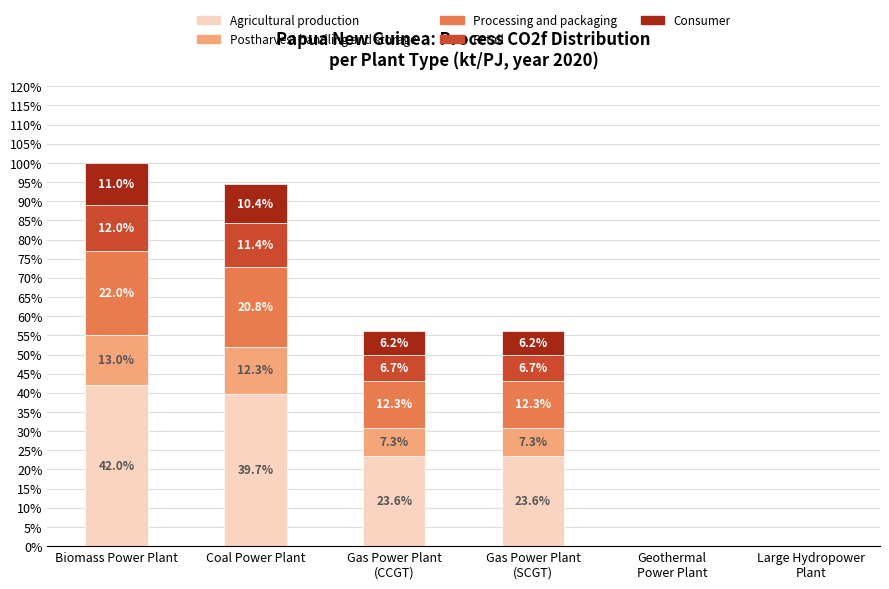

What is the approximate value of Agricultural production at Biomass Power Plant?

42.0